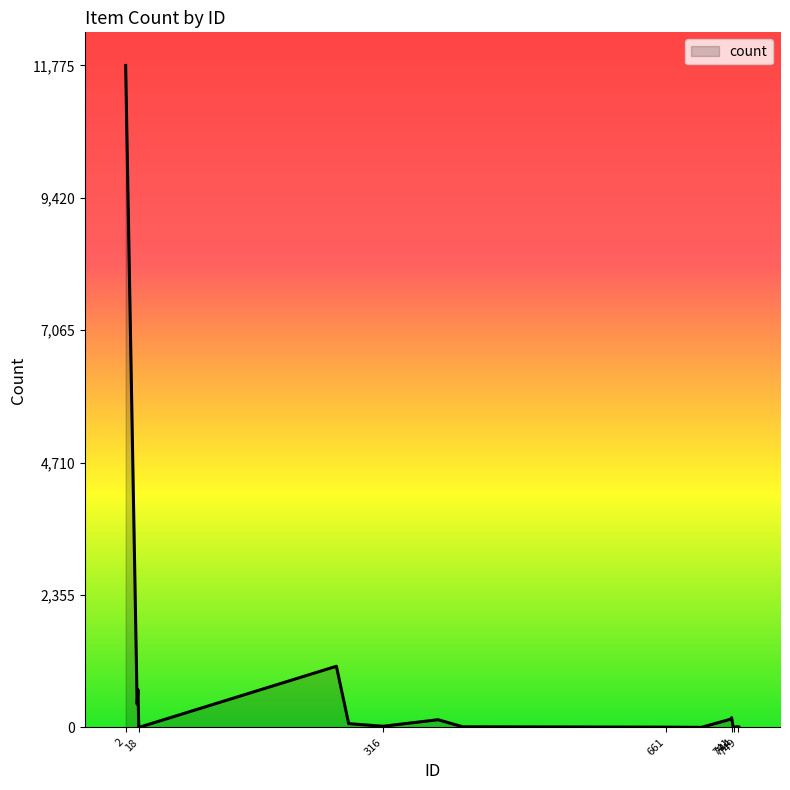

What is the greatest value displayed?

11775